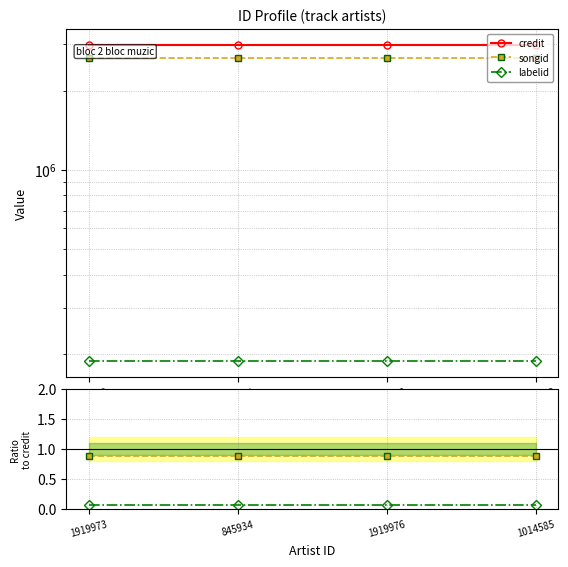

Which series has the widest spread of values?

credit